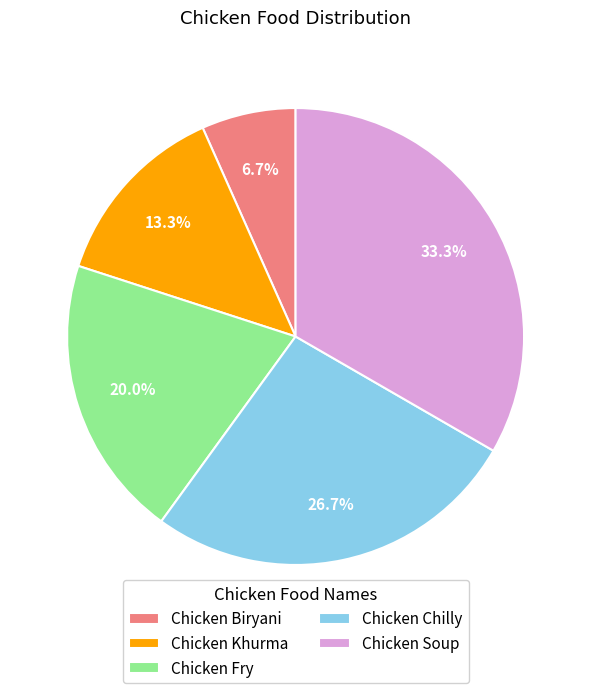

Between Chicken Soup and Chicken Biryani, which is larger?

Chicken Soup